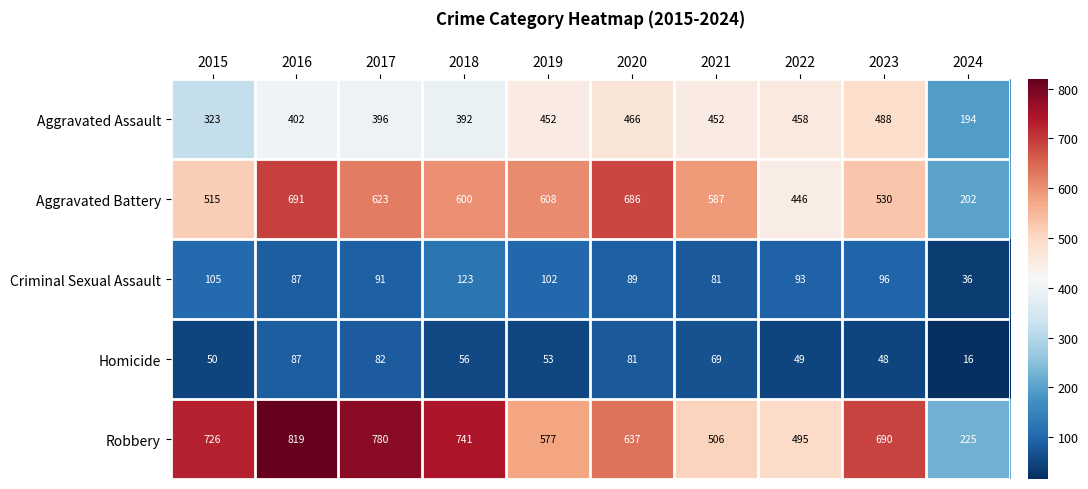

At how many categories does at least one series exceed 613?

6